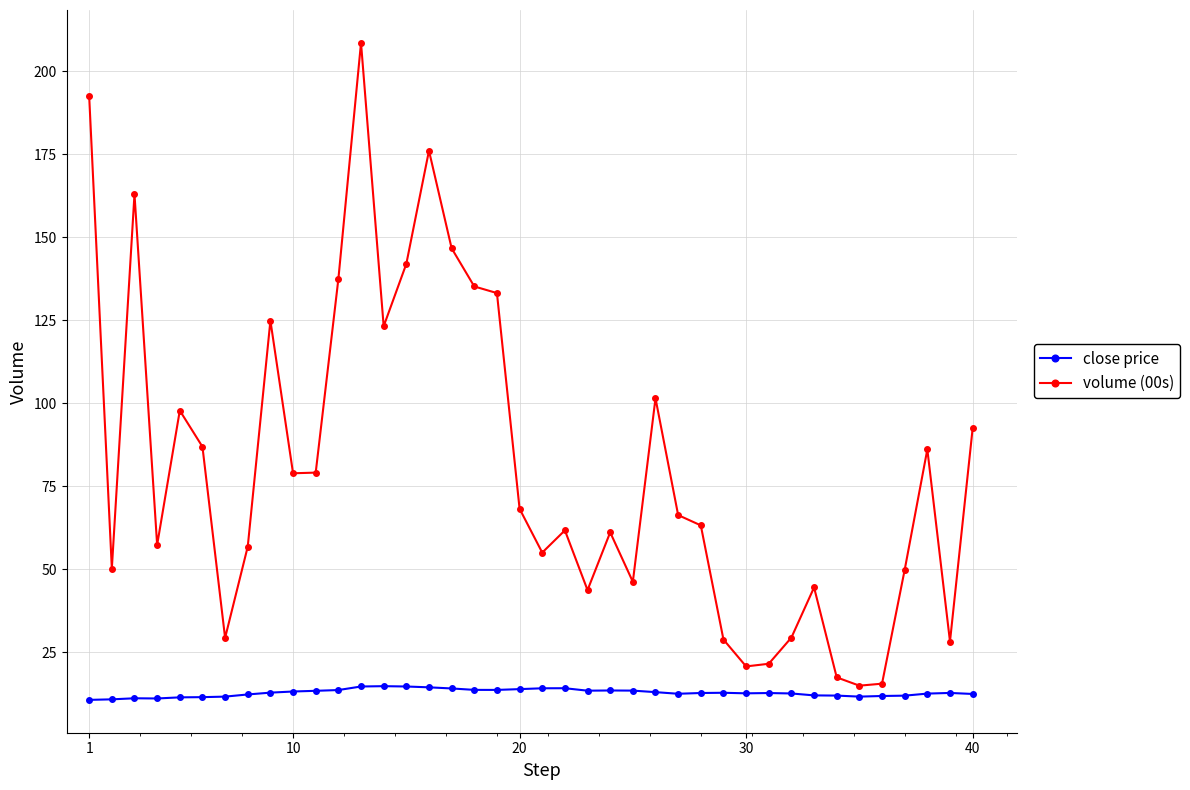

True or false: volume (00s) has more than 1 interior local peaks.

True